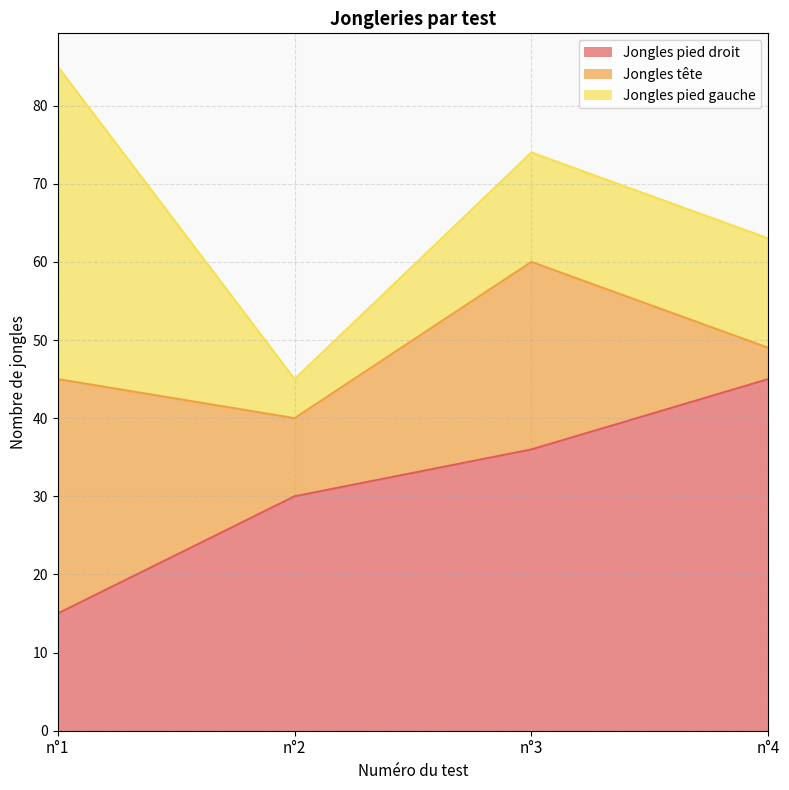

At how many categories does at least one series exceed 37?

2